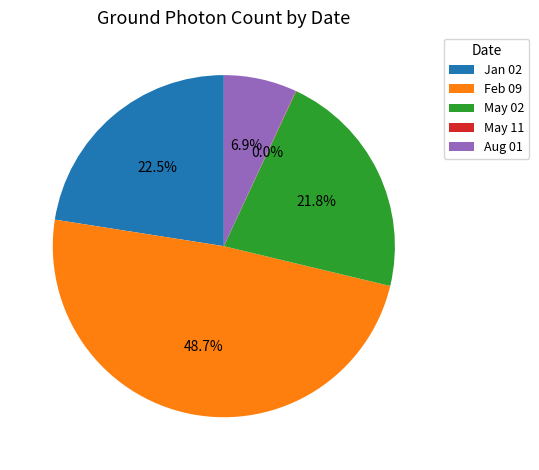

Do Aug 01 and May 02 together represent more than half of the pie?

No